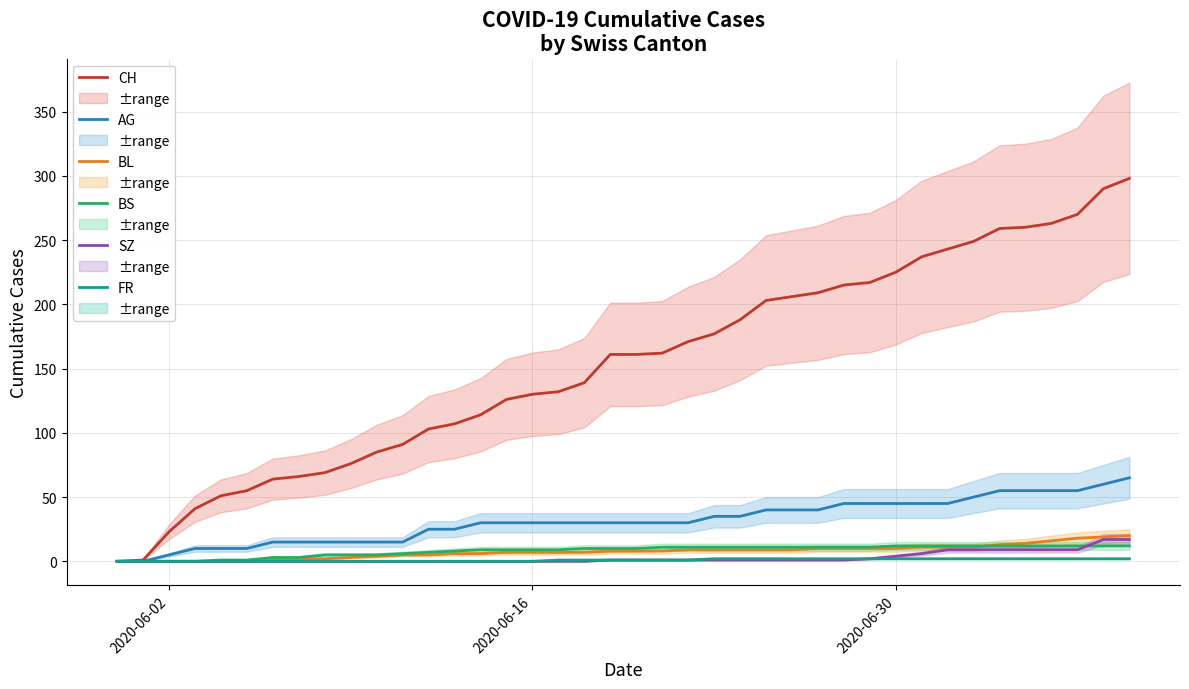

What is the maximum value for BL?

20